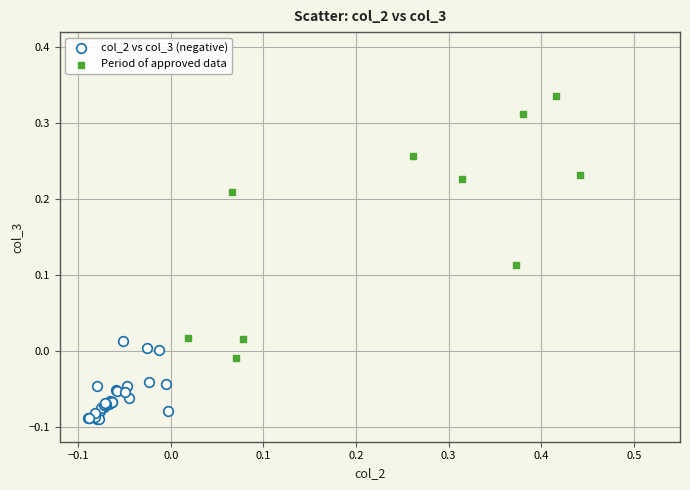

Which series contains the lowest Y value?

col_2 vs col_3 (negative)